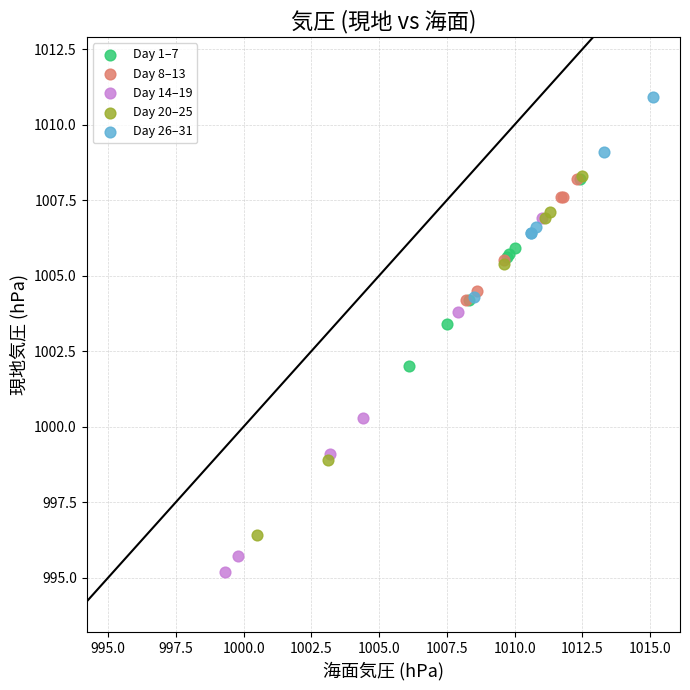

Which series contains the highest Y value?

Day 26–31